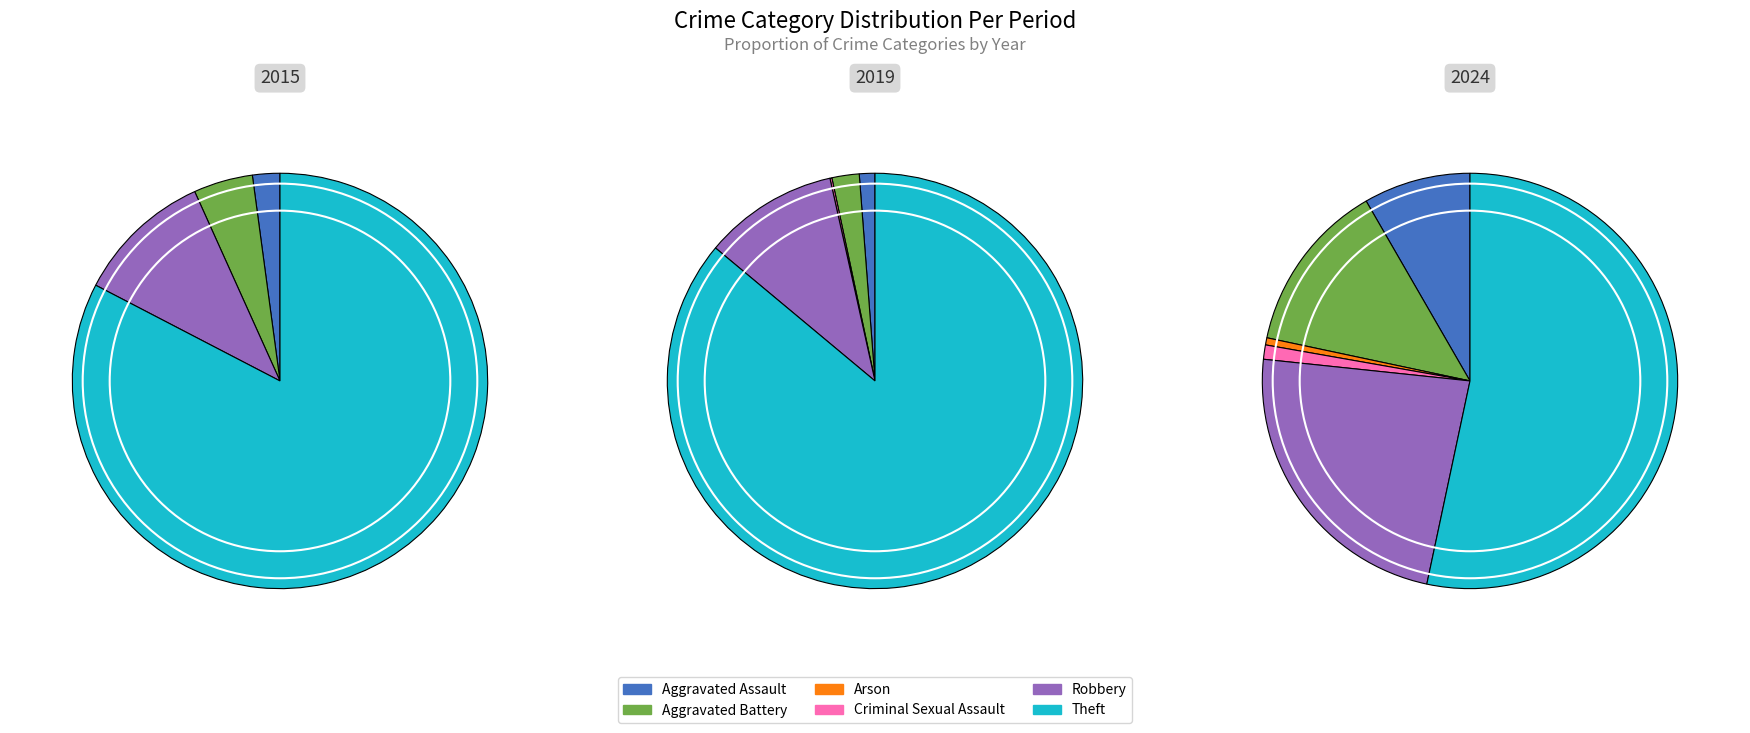

How many segments does this pie chart have?

6